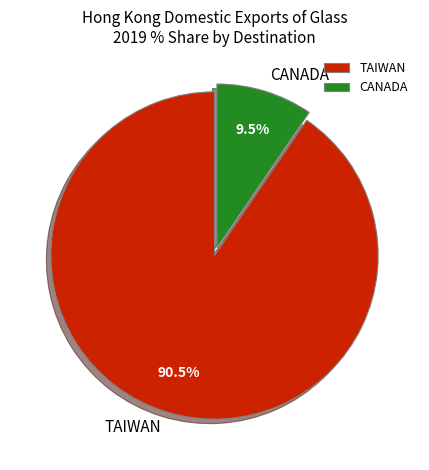

How much of the chart is everything except TAIWAN?

9.5%